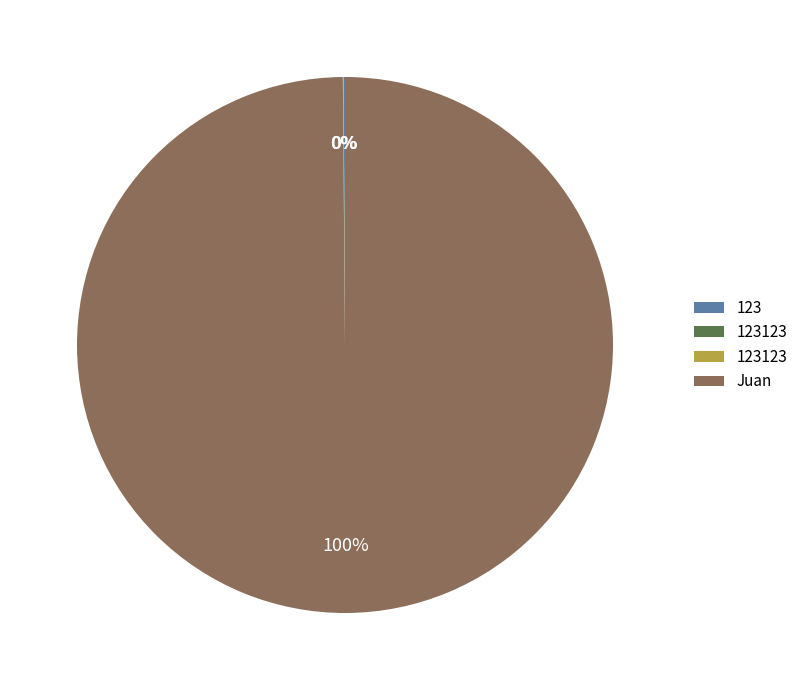

Does any single category account for the majority?

Yes